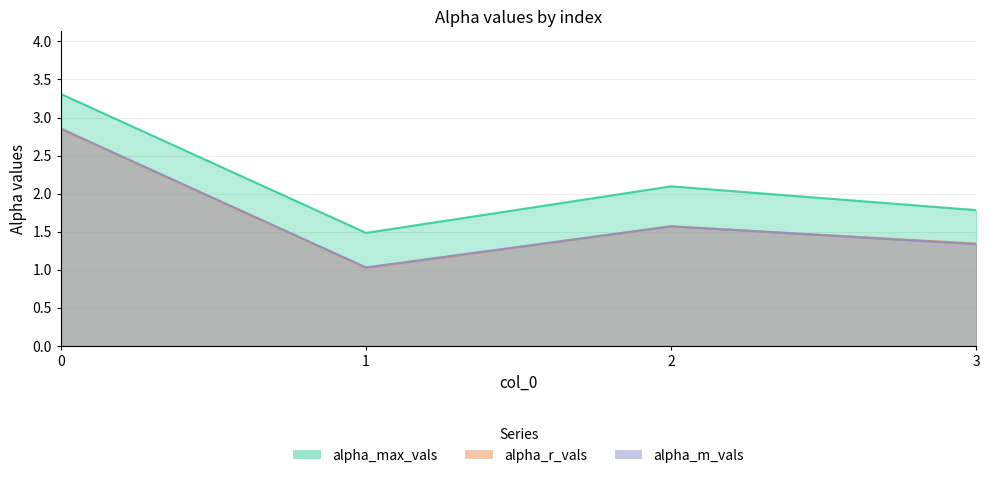

What are all the series names shown in the legend?

alpha_max_vals, alpha_r_vals, alpha_m_vals